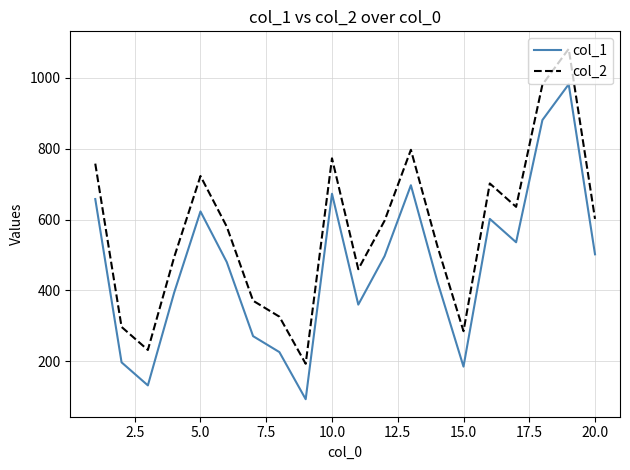

True or false: col_2 and col_1 intersect in this chart.

False